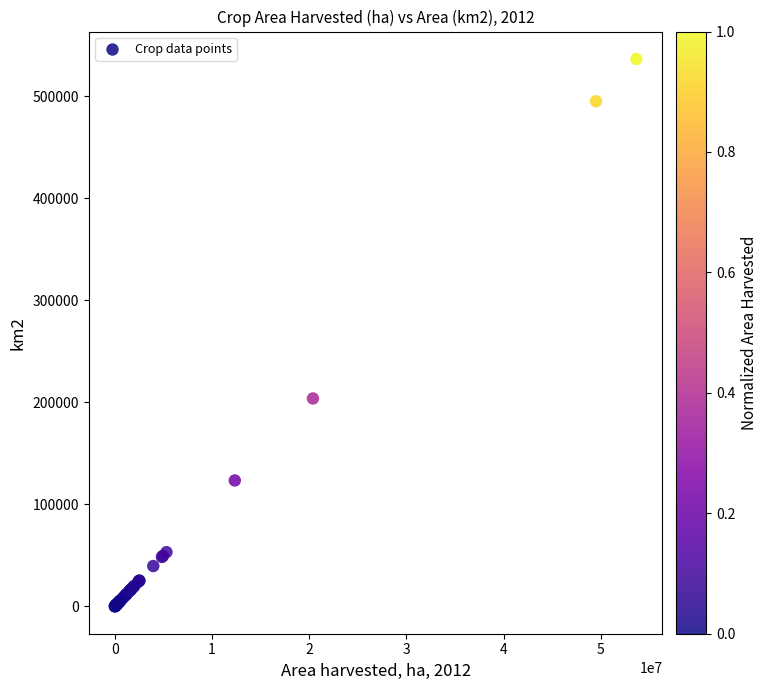

What Y value in the scatter plot is closest to 268385?

203852.1